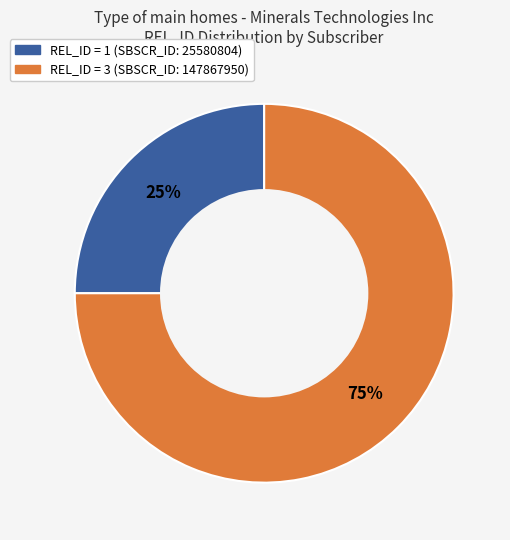

How many segments does this pie chart have?

2